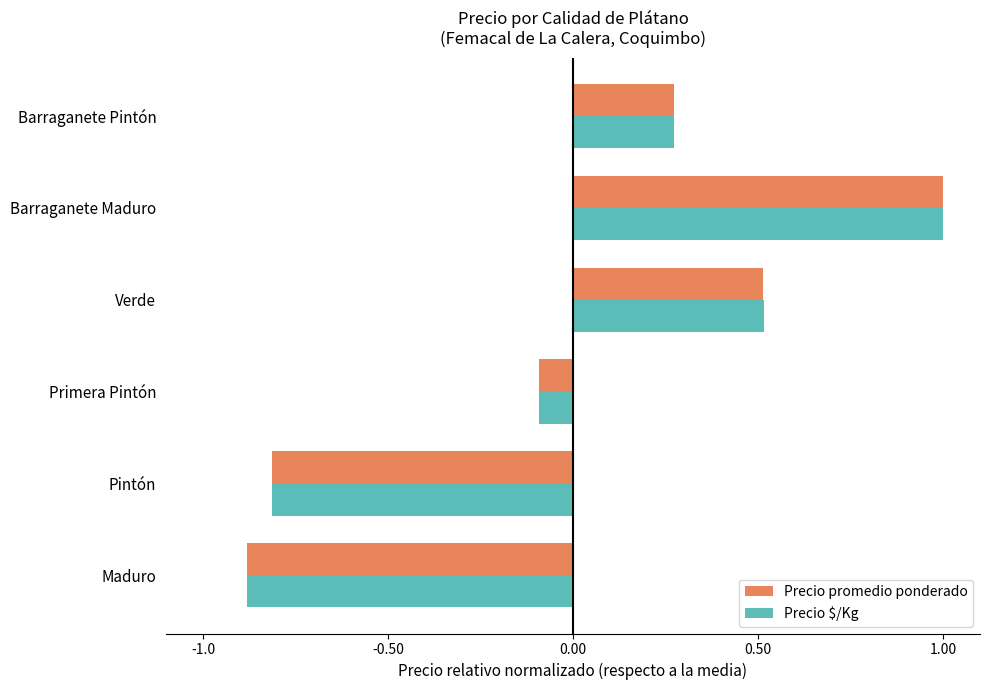

How many values in Precio promedio ponderado are above zero?

3